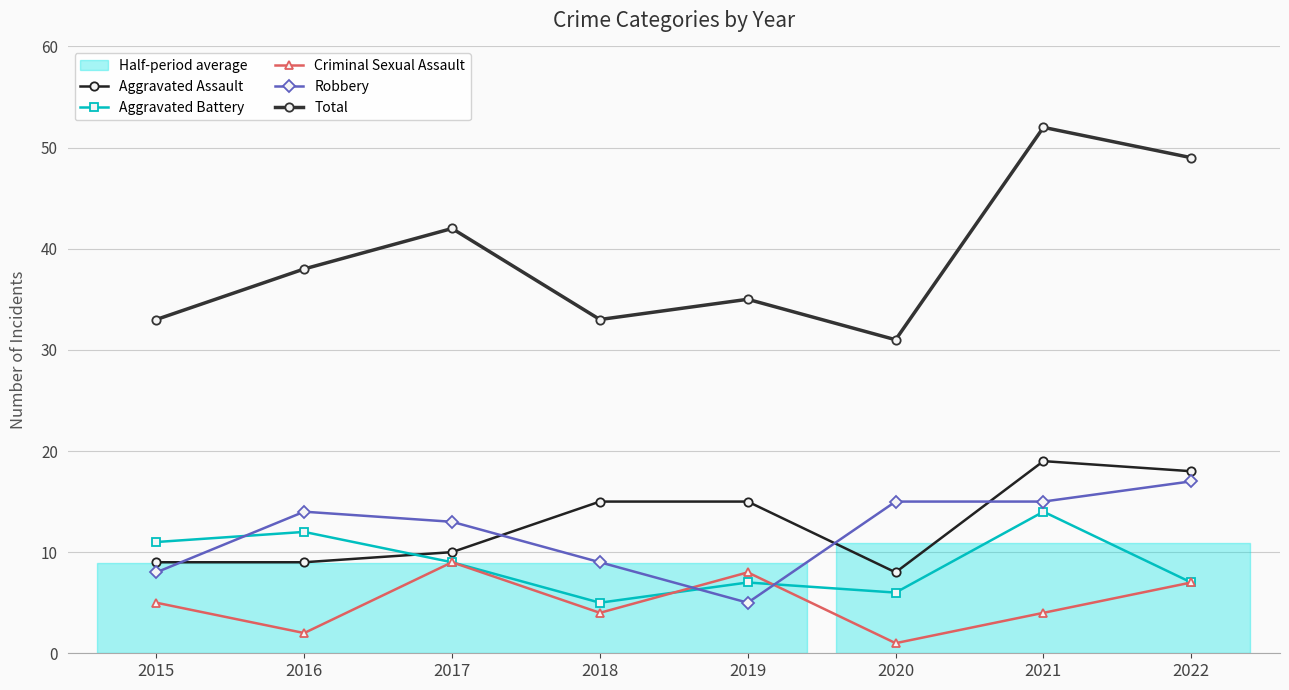

What is the value of the Robbery point at the 2nd from the left?

14